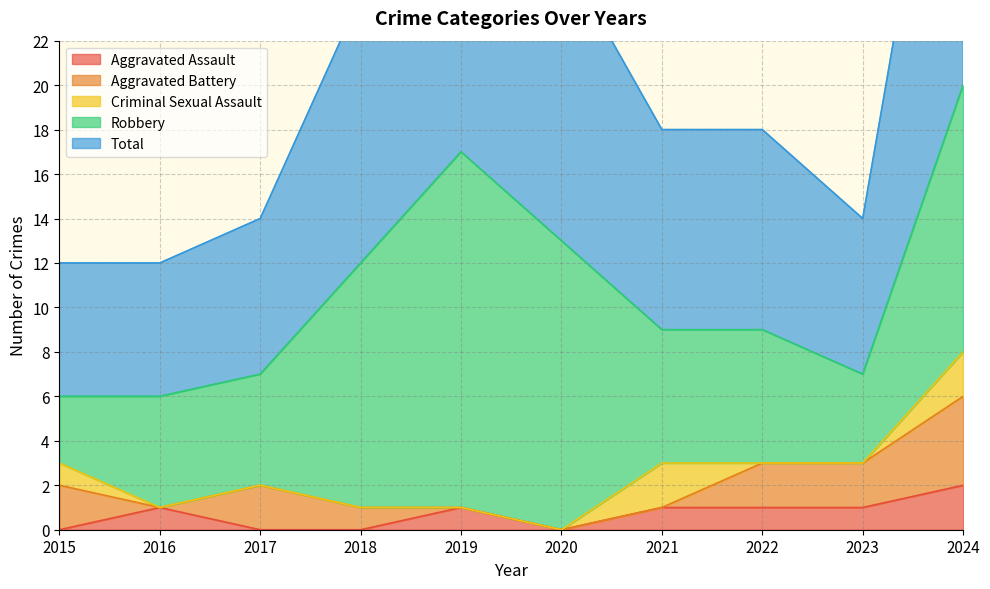

True or false: Total has more than 2 interior local peaks.

False